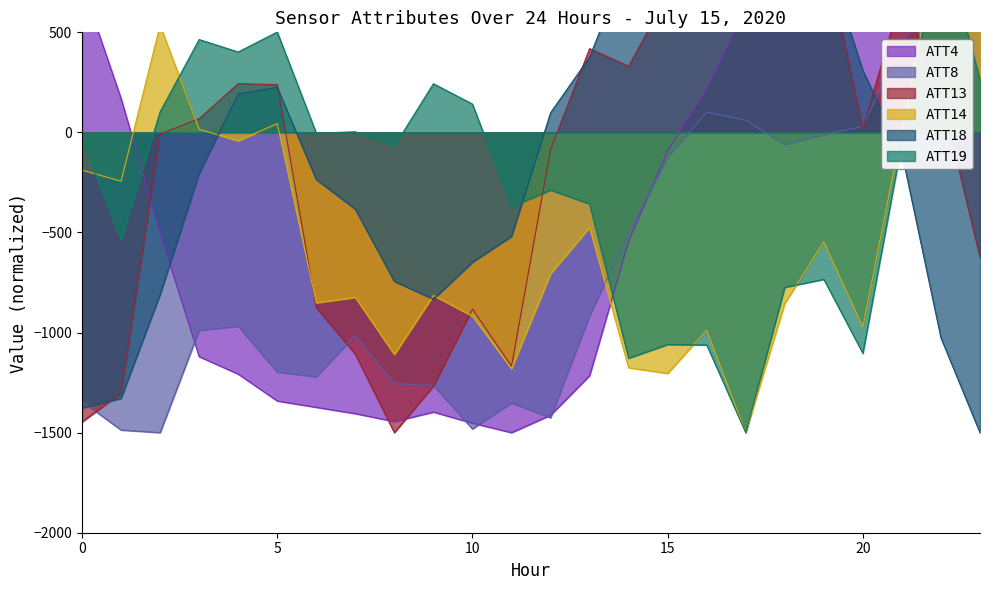

How many values in ATT13 are above zero?

13